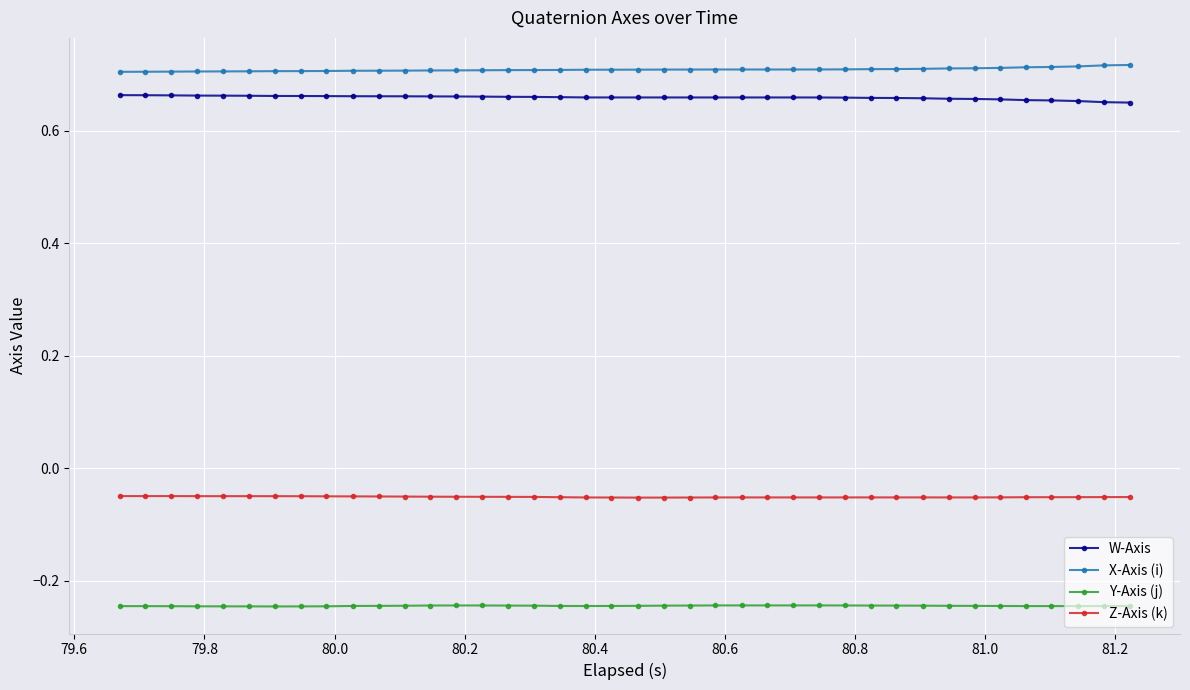

List the series in order of their peak value, lowest first.

Y-Axis (j), Z-Axis (k), W-Axis, X-Axis (i)